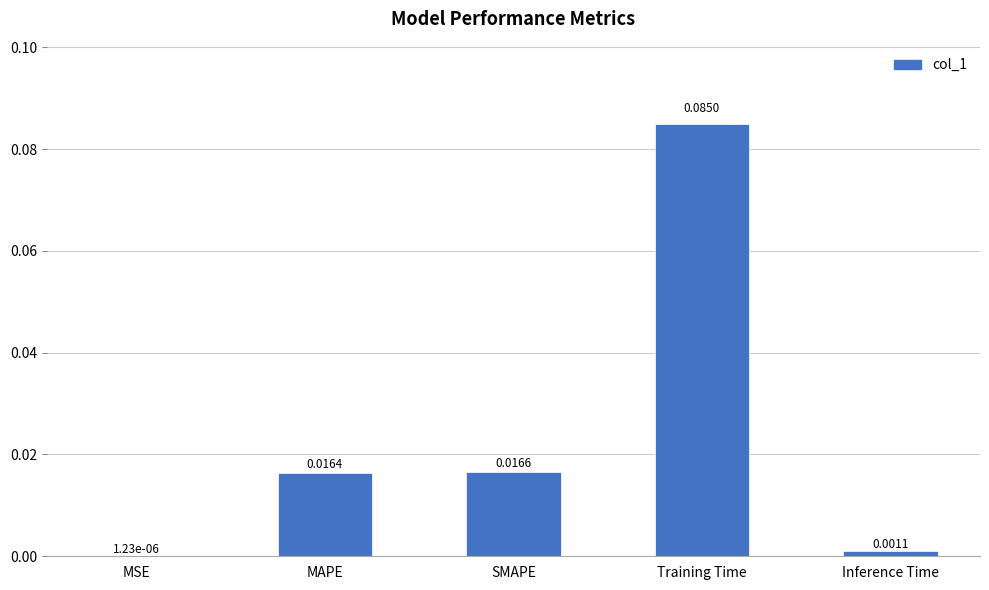

Count the number of data series in this chart.

1